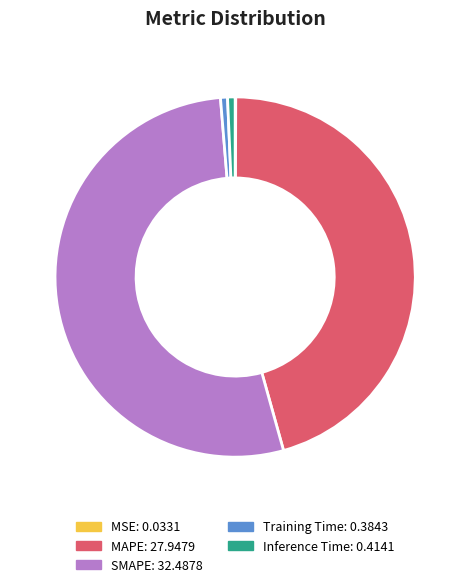

The MAPE slice represents 46% of the pie. True or false?

True